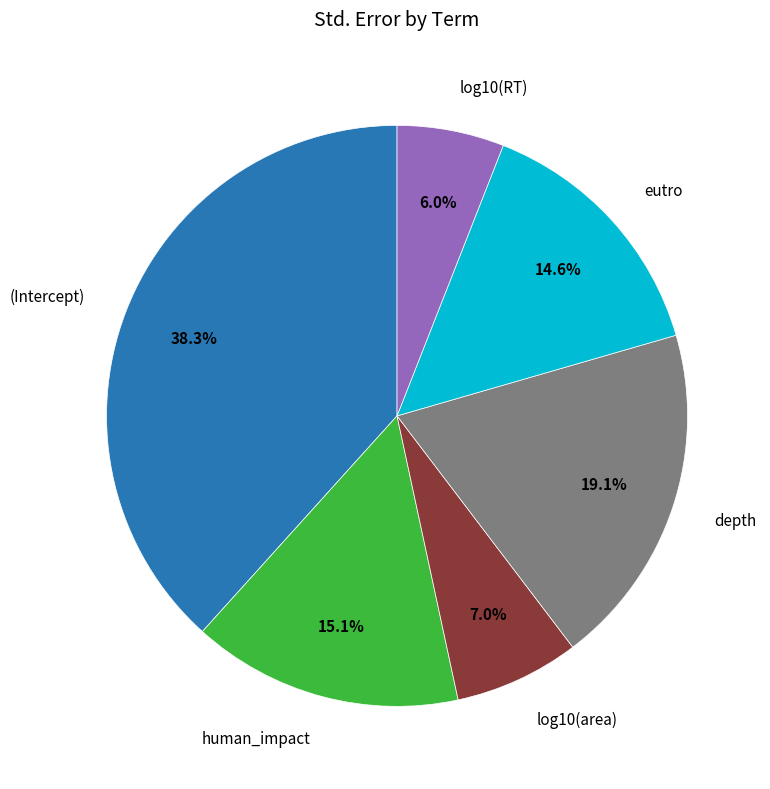

Is there any slice that represents more than half of the pie?

No